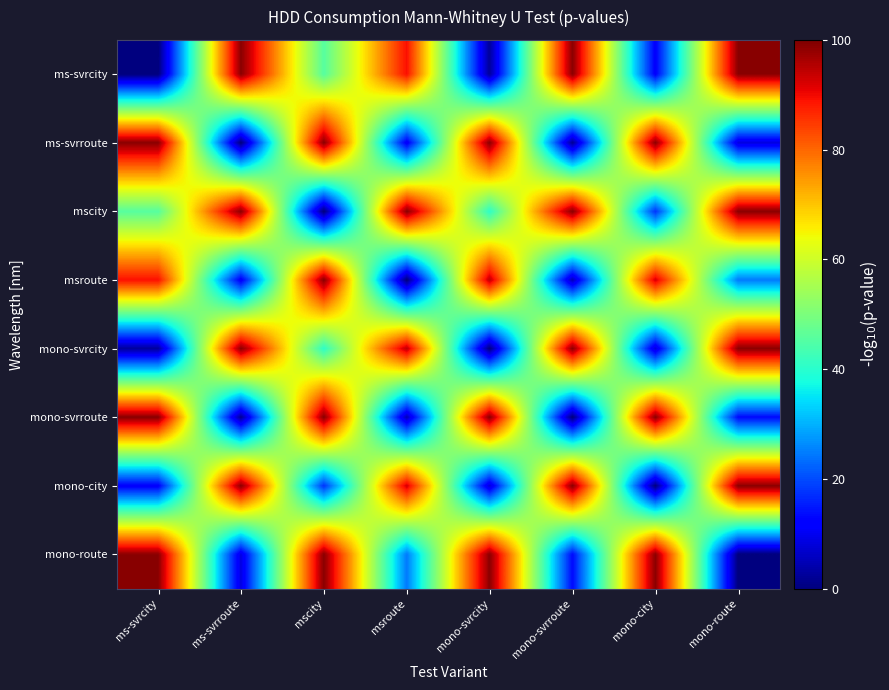

At how many categories does at least one series exceed 47?

8